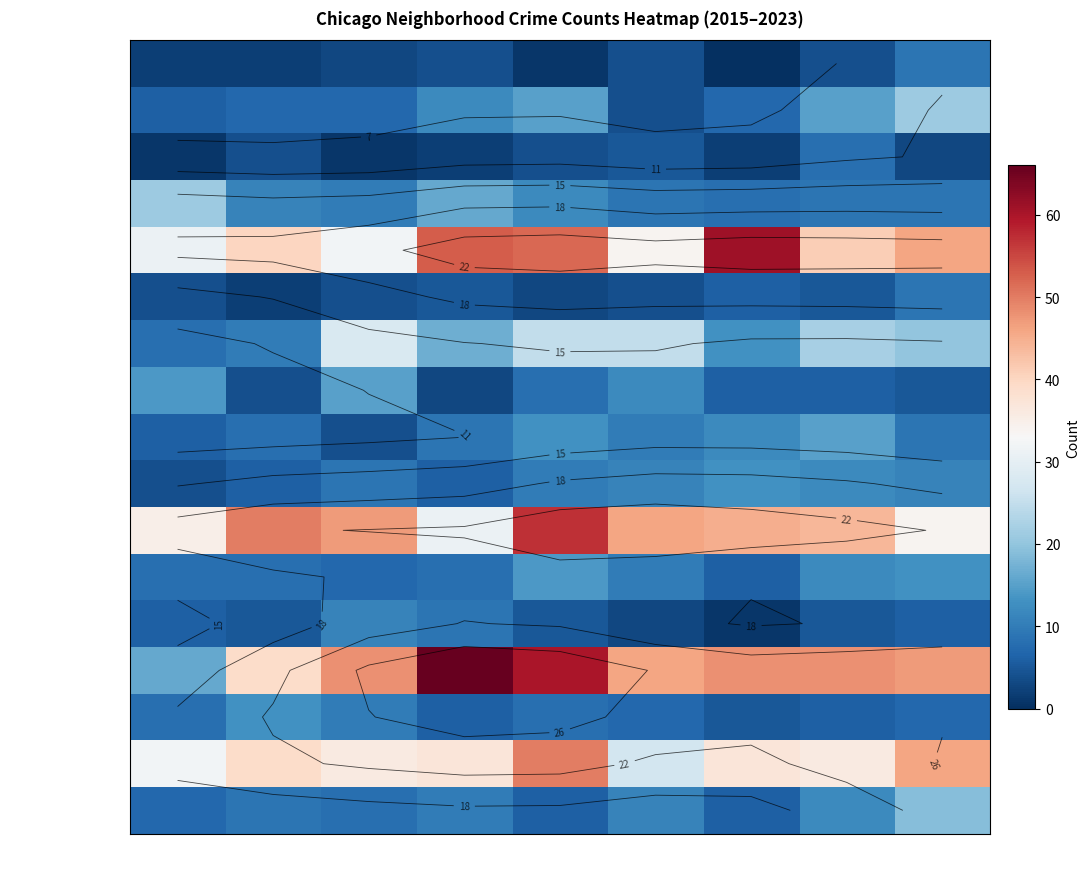

Count the number of data series in this chart.

17